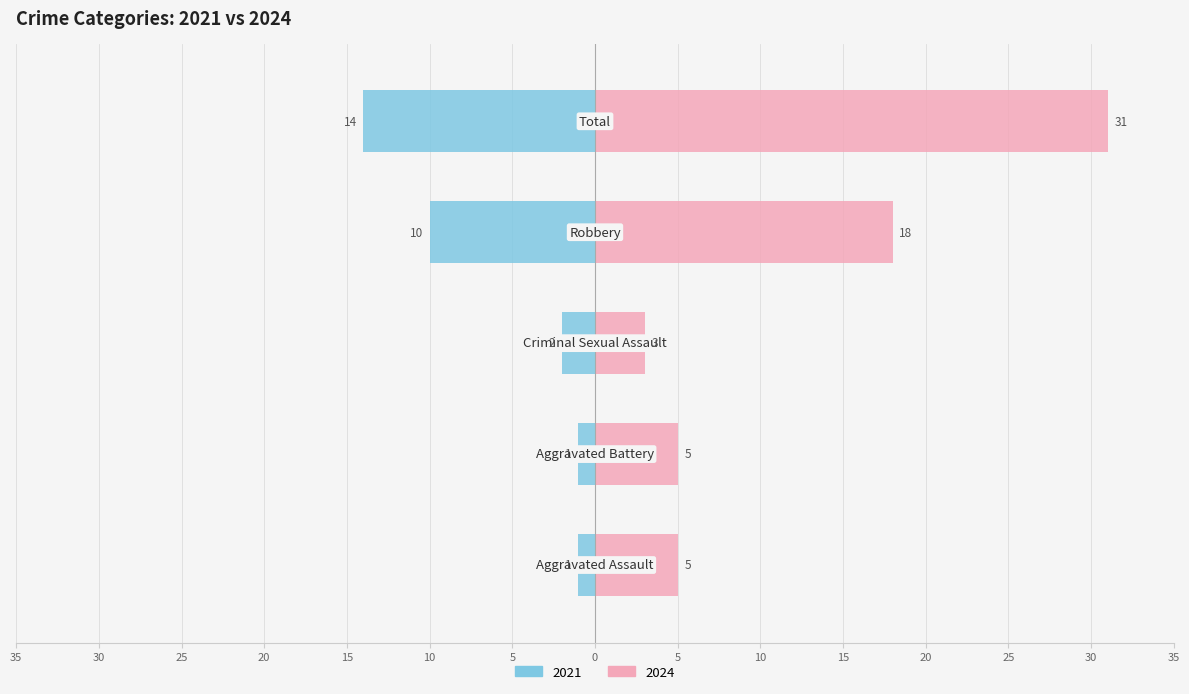

Reading left to right, extract all data points from this chart.

2021: Aggravated Assault=-1	Aggravated Battery=-1	Criminal Sexual Assault=-2	Robbery=-10	Total=-14
2024: Aggravated Assault=5	Aggravated Battery=5	Criminal Sexual Assault=3	Robbery=18	Total=31